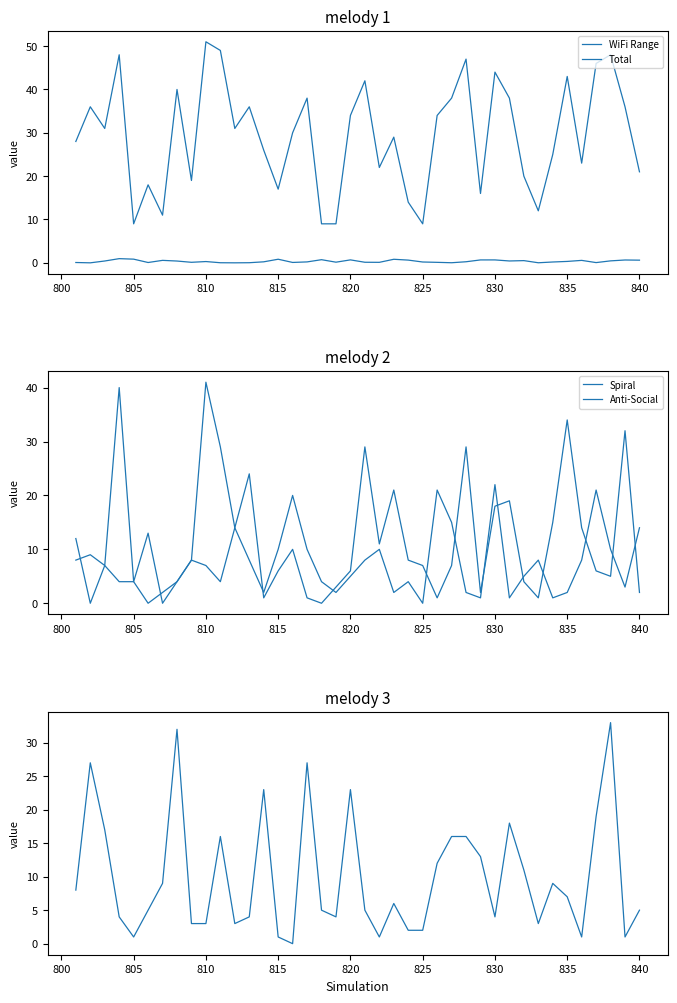

How many lines are shown in the chart?

5